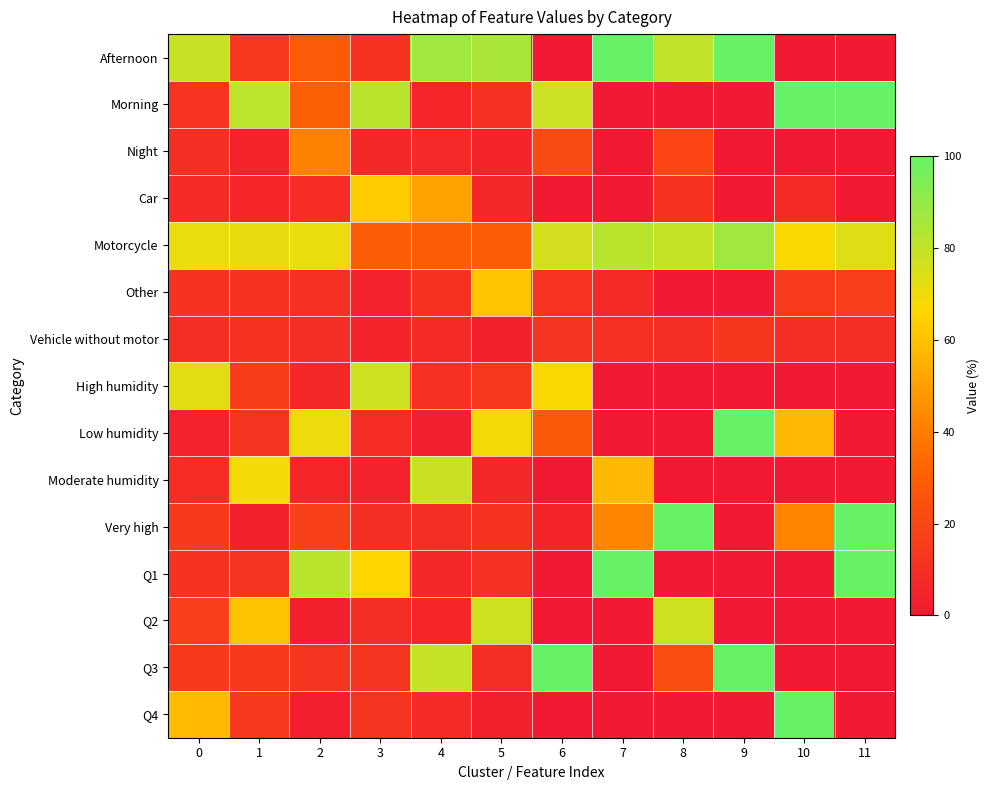

What is the spread (max minus min) of values at 10?

100.0